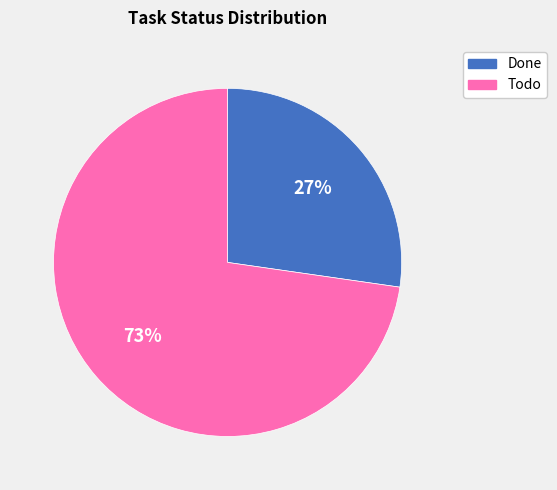

Count the number of slices in the pie.

2